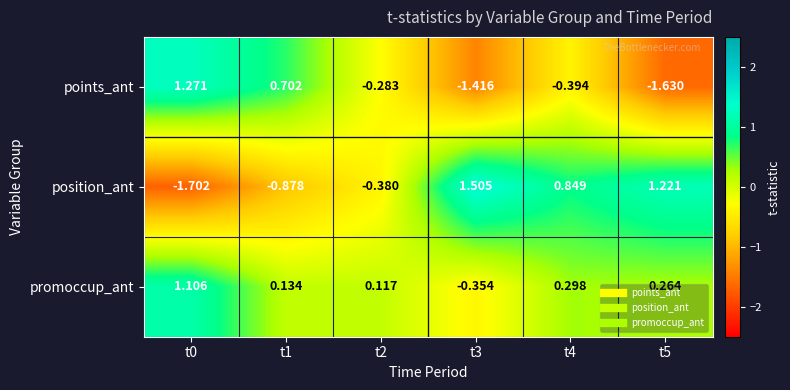

Is the value of position_ant at t4 greater than the value of points_ant at t1?

Yes